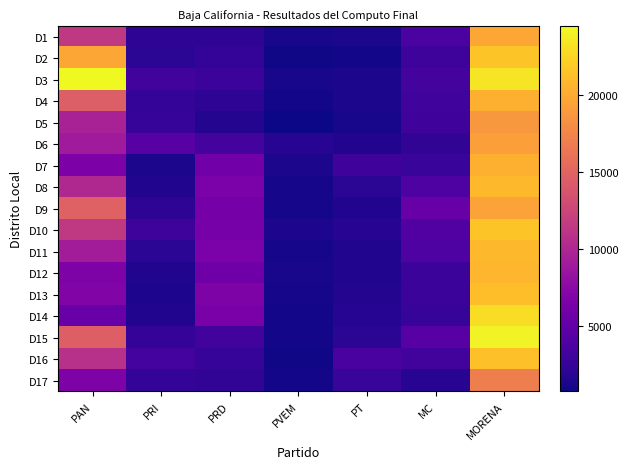

Reading left to right, what are all the values shown in this chart?

D1: PAN=11499	PRI=2151	PRD=2080	PVEM=1145	PT=1288	MC=3681	MORENA=19770
D2: PAN=19676	PRI=2013	PRD=2404	PVEM=871	PT=1036	MC=2925	MORENA=21506
D3: PAN=24422	PRI=3171	PRD=2858	PVEM=1218	PT=1259	MC=3432	MORENA=23400
D4: PAN=14482	PRI=2376	PRD=2093	PVEM=991	PT=1295	MC=3086	MORENA=20308
D5: PAN=9632	PRI=2544	PRD=1634	PVEM=766	PT=1187	MC=2991	MORENA=18741
D6: PAN=9079	PRI=4404	PRD=3363	PVEM=1843	PT=1565	MC=2293	MORENA=19158
D7: PAN=6652	PRI=1260	PRD=6012	PVEM=1309	PT=3028	MC=2692	MORENA=20341
D8: PAN=10167	PRI=1588	PRD=6531	PVEM=1067	PT=1992	MC=3901	MORENA=20815
D9: PAN=14737	PRI=2089	PRD=6132	PVEM=1123	PT=1548	MC=5317	MORENA=19402
D10: PAN=11554	PRI=2903	PRD=6293	PVEM=1380	PT=1822	MC=4005	MORENA=21554
D11: PAN=9171	PRI=1997	PRD=6577	PVEM=1110	PT=1556	MC=3821	MORENA=20815
D12: PAN=6747	PRI=1558	PRD=5780	PVEM=1155	PT=1575	MC=2813	MORENA=20698
D13: PAN=6908	PRI=1377	PRD=6699	PVEM=1134	PT=1615	MC=2840	MORENA=21117
D14: PAN=5434	PRI=1507	PRD=6384	PVEM=1005	PT=1698	MC=2554	MORENA=22921
D15: PAN=14589	PRI=2410	PRD=3181	PVEM=992	PT=2037	MC=4444	MORENA=24129
D16: PAN=10767	PRI=3263	PRD=2522	PVEM=896	PT=3554	MC=3173	MORENA=21226
D17: PAN=6685	PRI=2482	PRD=2299	PVEM=964	PT=2693	MC=1800	MORENA=17023